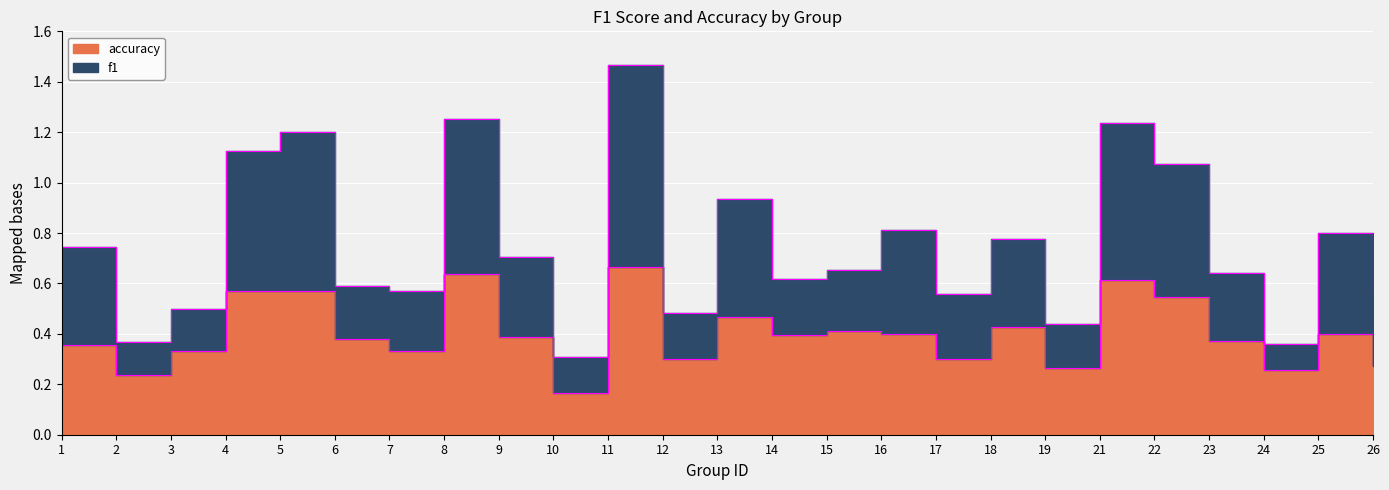

True or false: f1 and accuracy intersect in this chart.

False